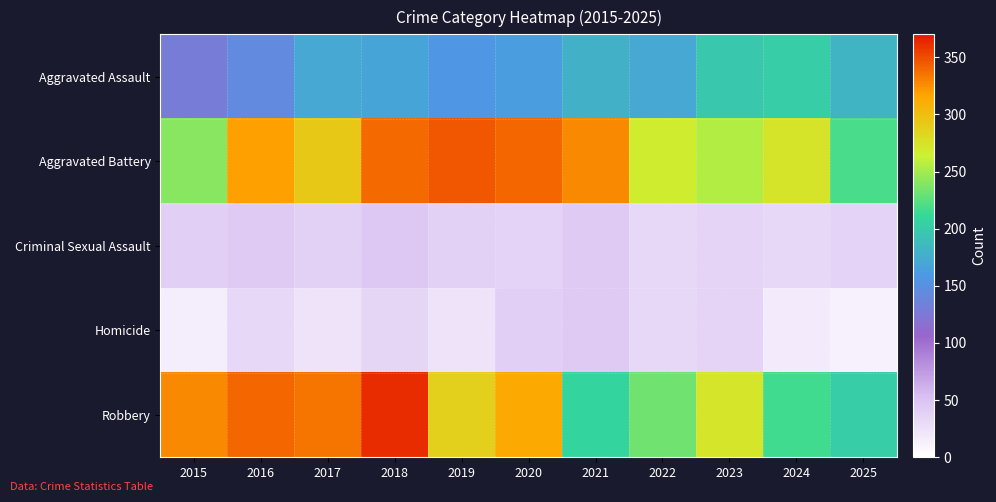

Rank the series by their maximum value, from highest to lowest.

Robbery, Aggravated Battery, Aggravated Assault, Criminal Sexual Assault, Homicide